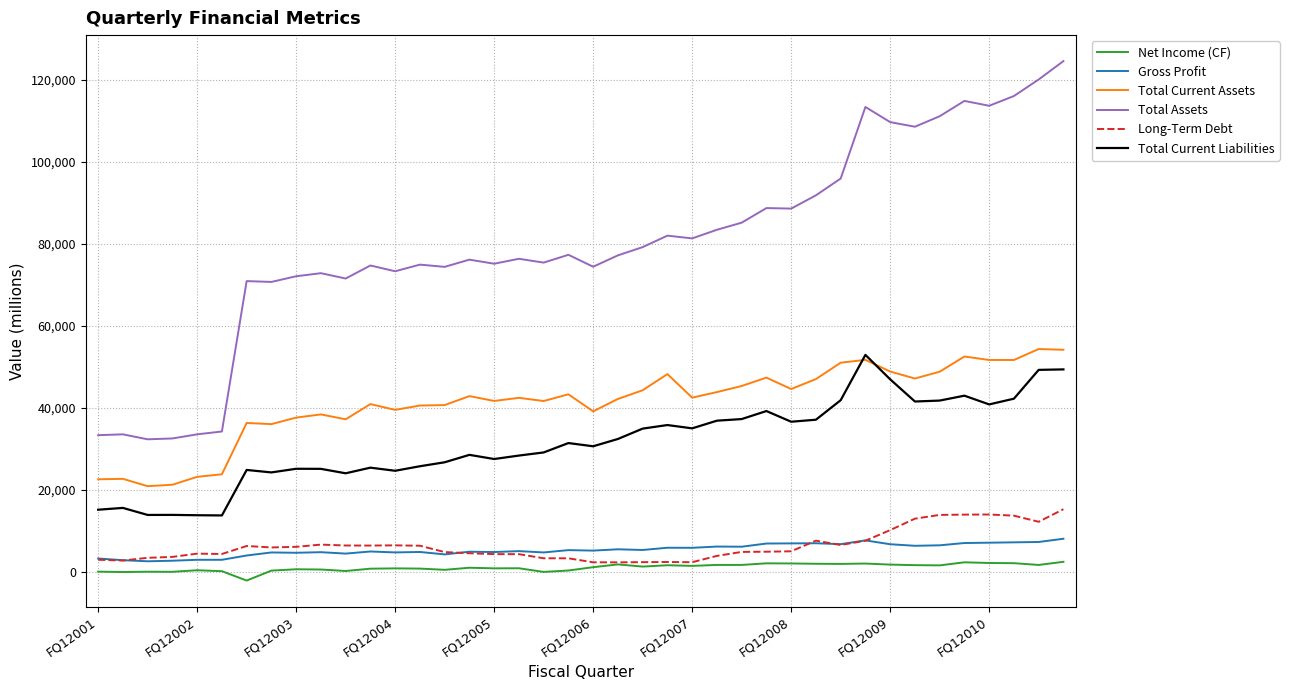

True or false: Gross Profit and Total Assets cross at least once.

False